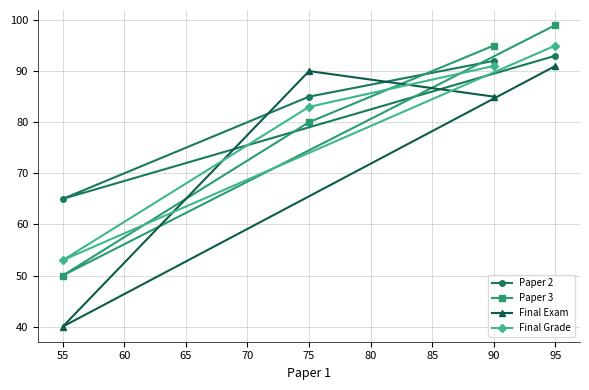

At 55, list the series in order from largest to smallest.

Paper 2, Final Grade, Paper 3, Final Exam